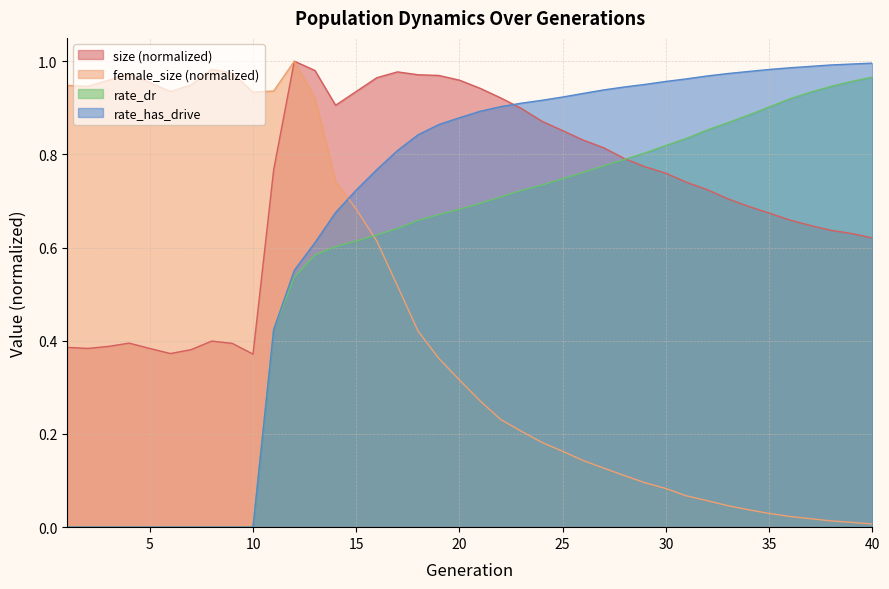

Is it true that rate_dr equals 0.5 at 12?

True